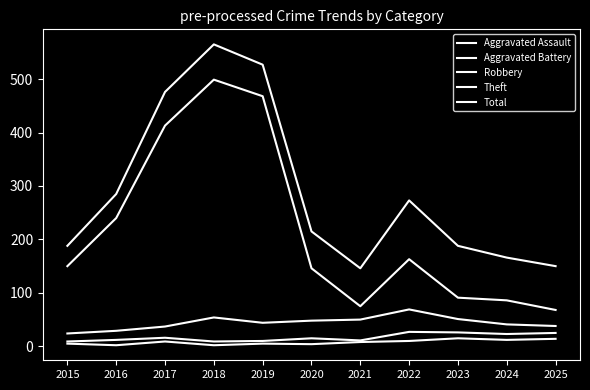

Does the chart display data point markers on the line(s)?

No